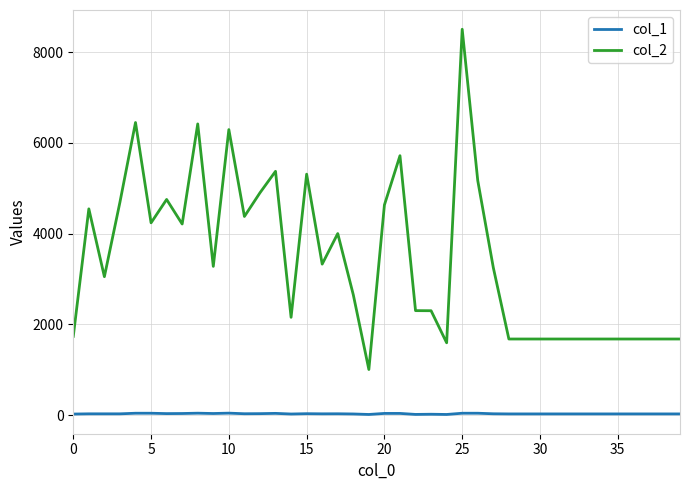

List the series in order of their peak value, highest first.

col_2, col_1